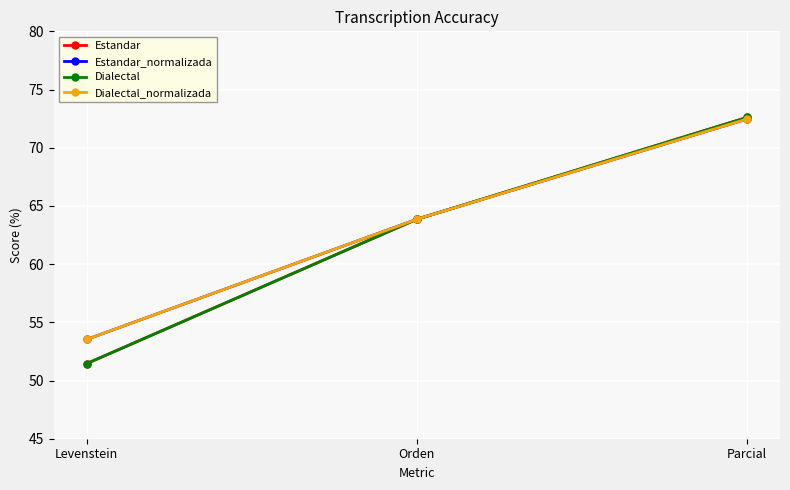

At which label does Dialectal reach its minimum?

Levenstein